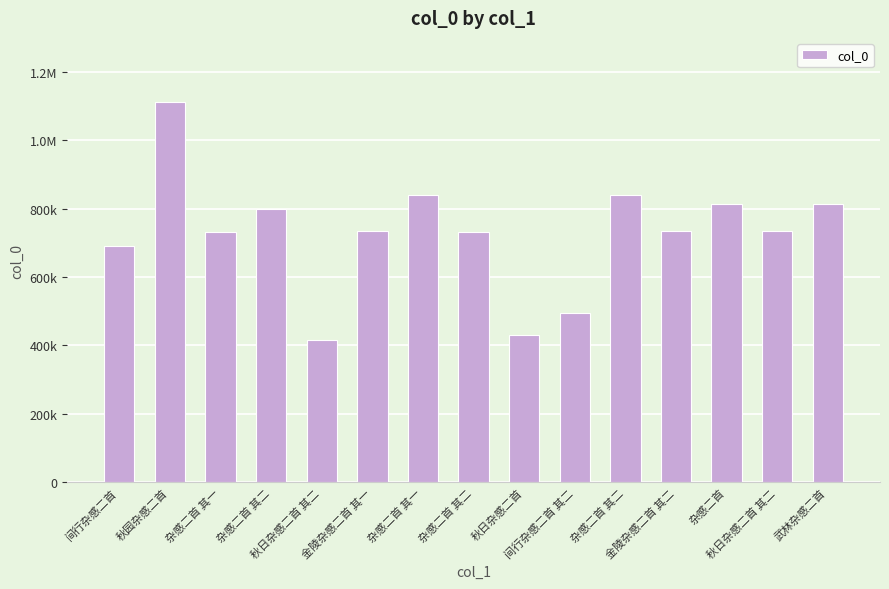

What is the change in value from 杂感二首 其二 to 杂感二首?

+13179